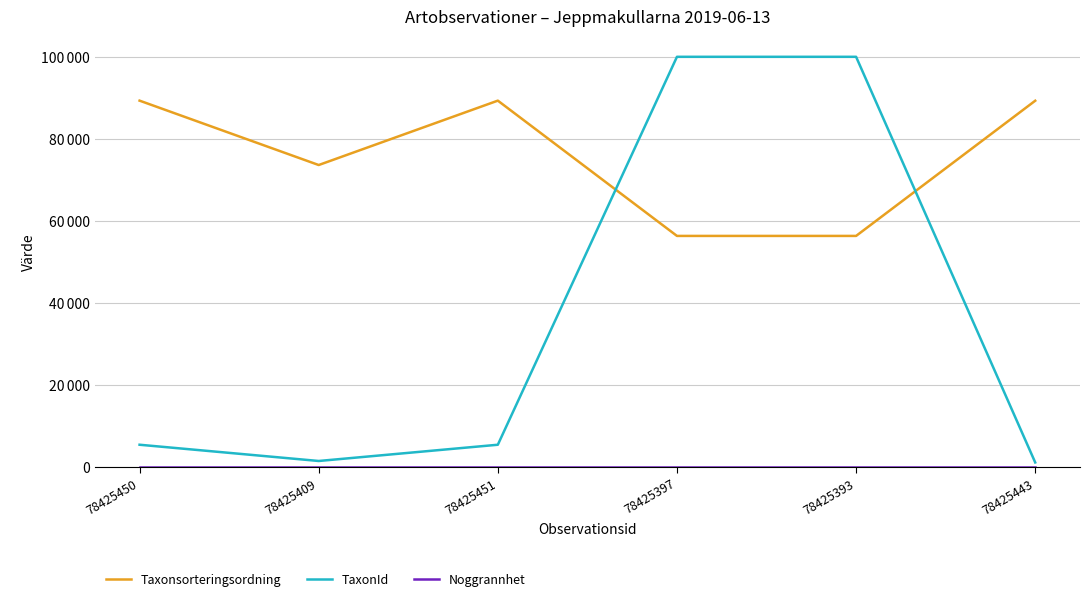

Is this an area chart (filled region under the line)?

No